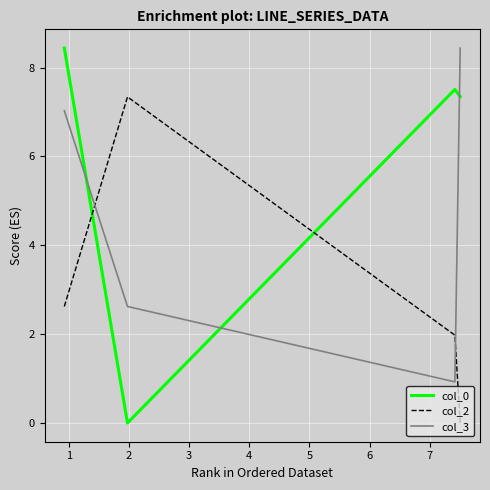

Where is the first local minimum for col_0?

2